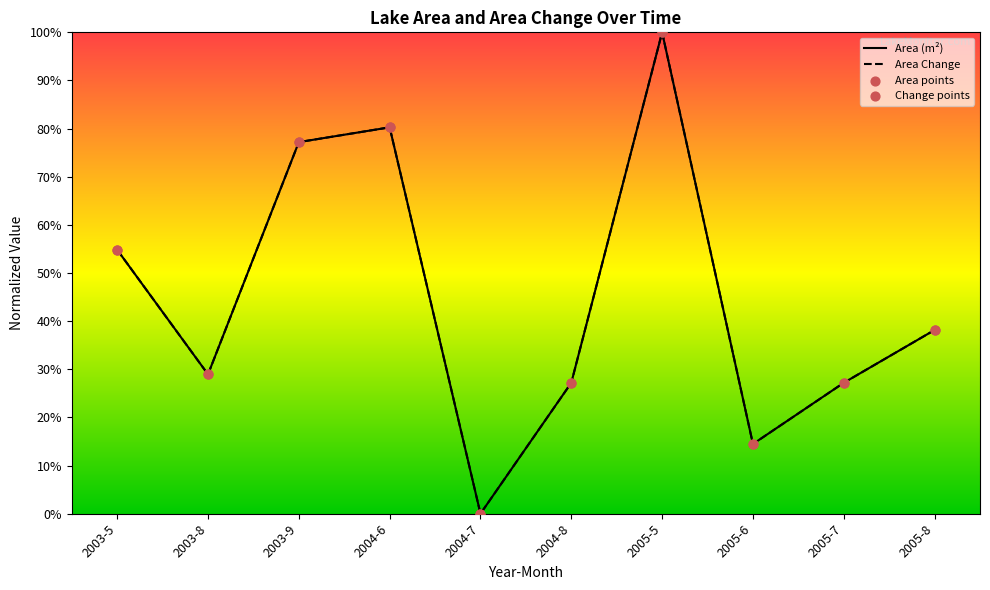

What is the total value across all series at 2004-6?

321.1